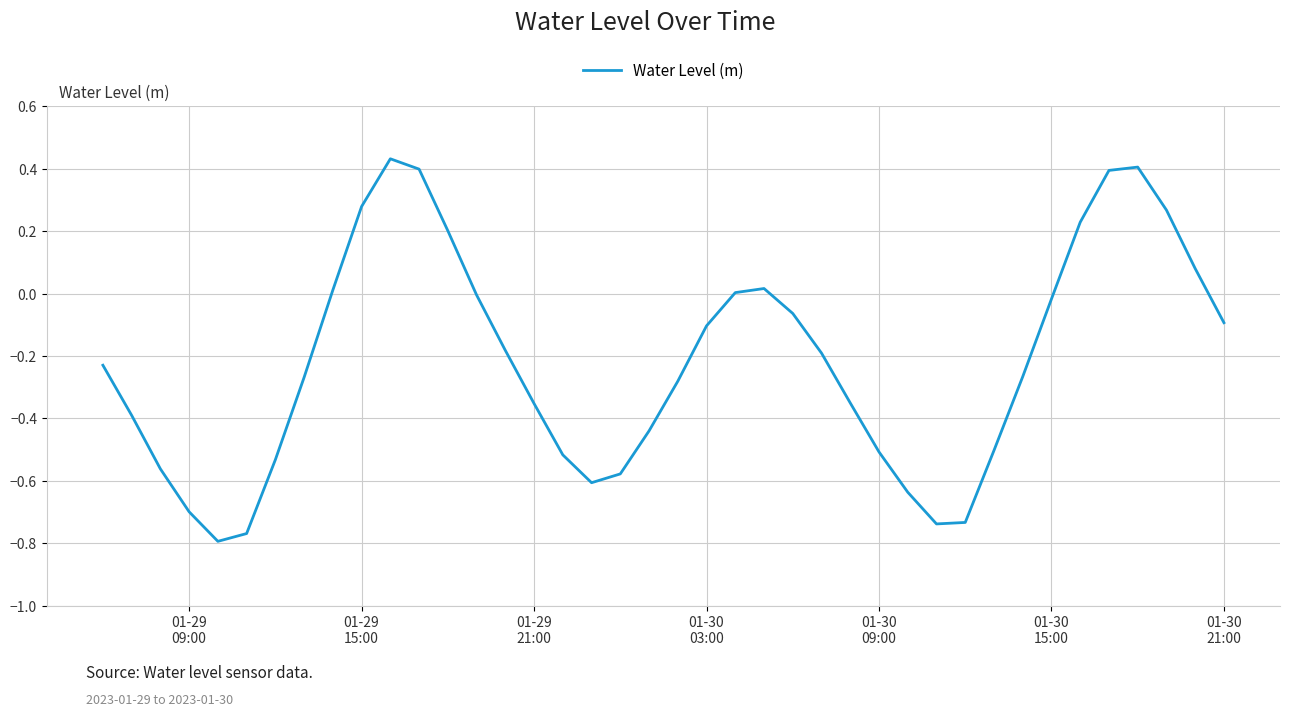

What is the difference between the maximum and minimum values?

1.2